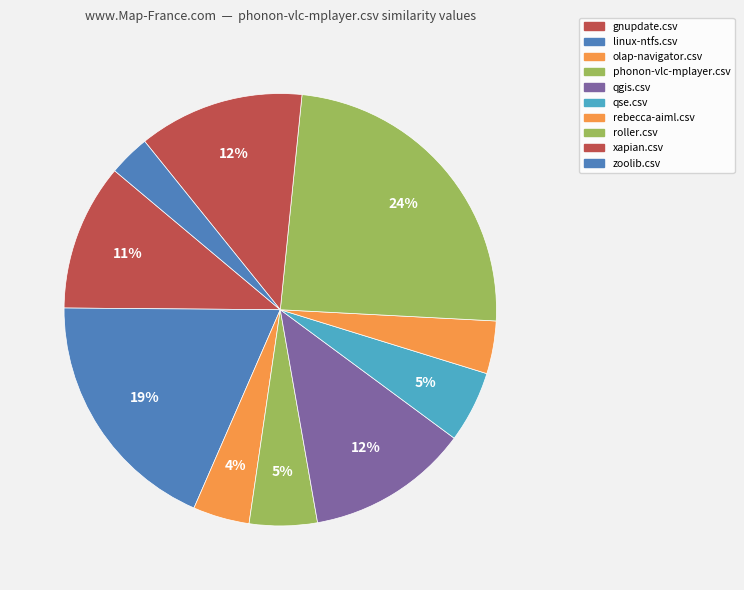

How many slices are in this pie chart?

10